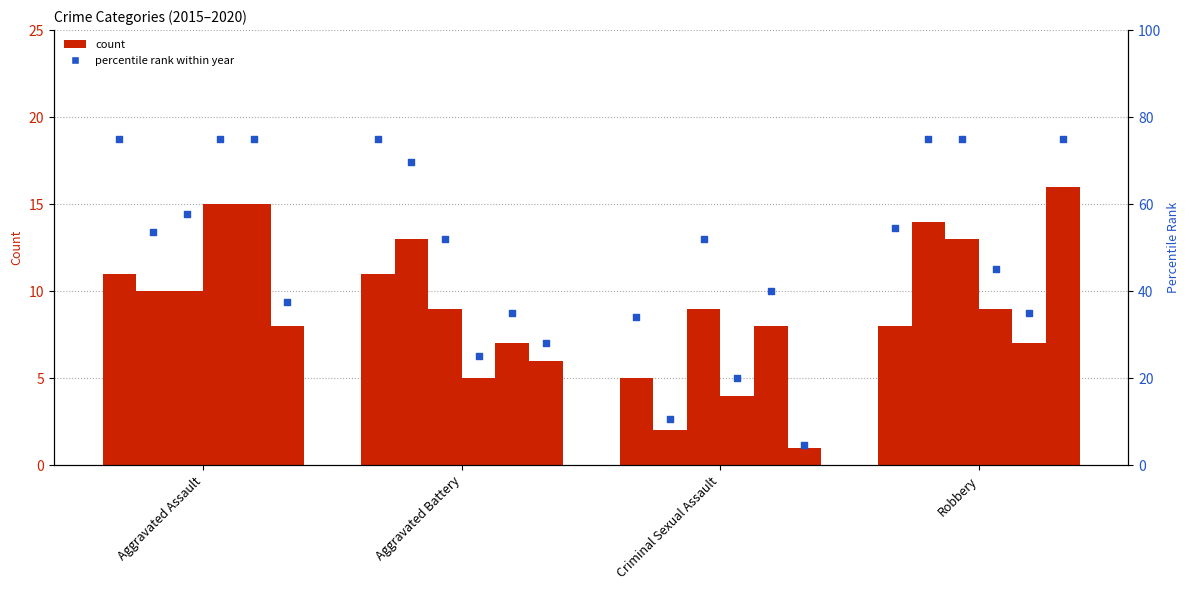

Which has a higher value, Robbery or Aggravated Battery?

Aggravated Battery